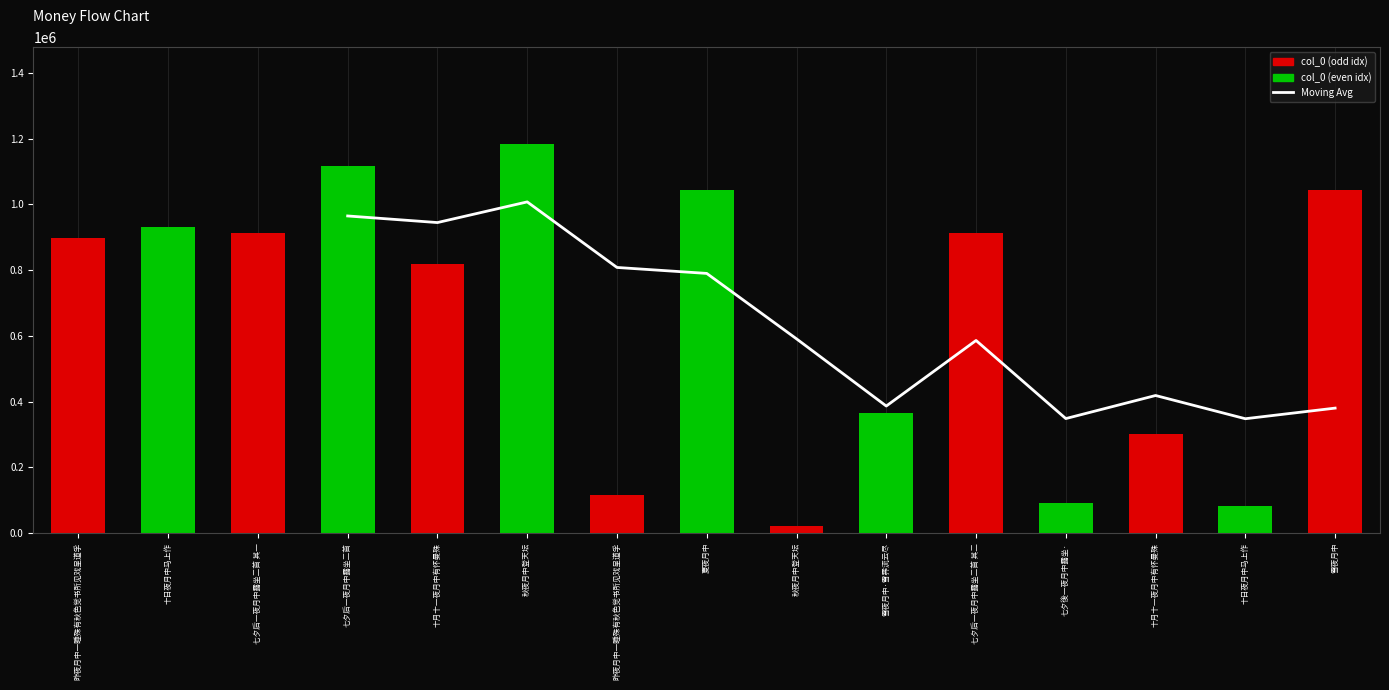

What is the ratio of the value at 秋夜月中登天坛 to the value at 秋夜月中登天坛?

54.7